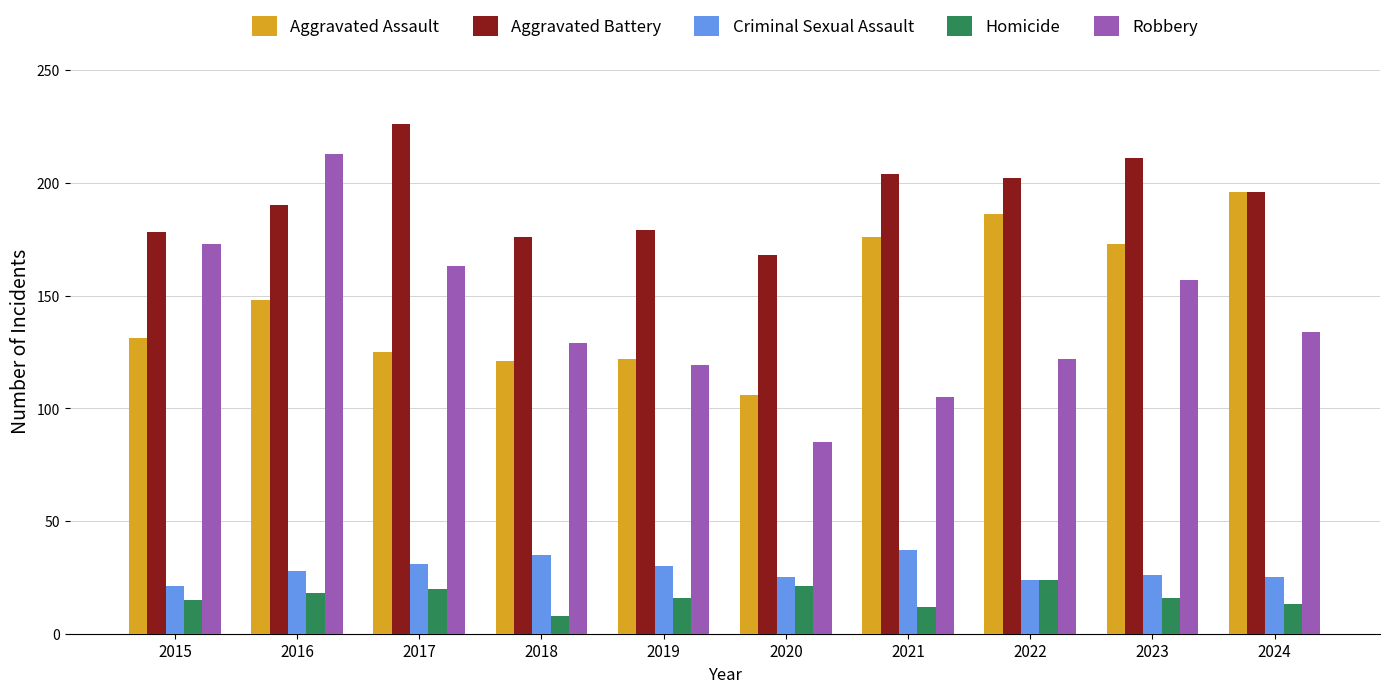

At 2017, list the series in order from largest to smallest.

Aggravated Battery, Robbery, Aggravated Assault, Criminal Sexual Assault, Homicide